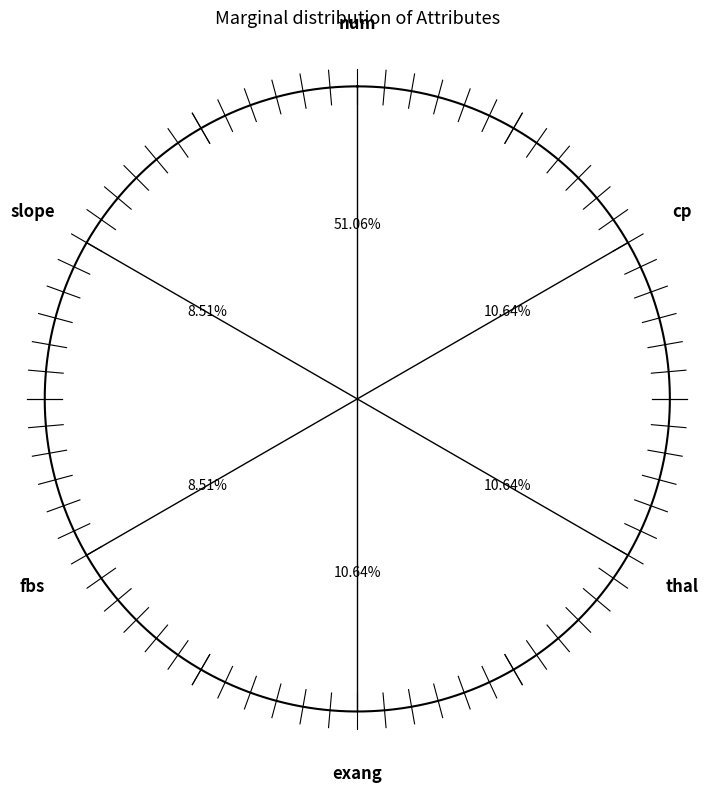

True or false: num accounts for 38% of the total.

False